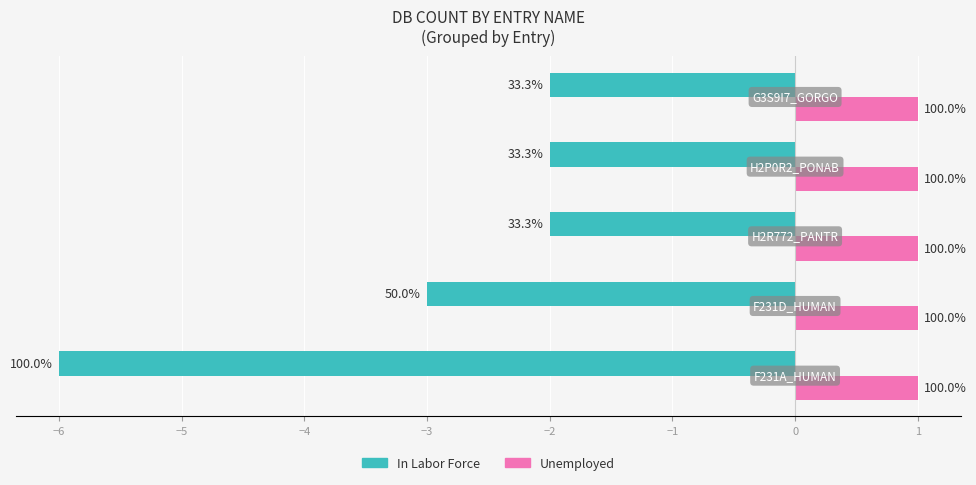

What are all the series names shown in the legend?

In Labor Force, Unemployed